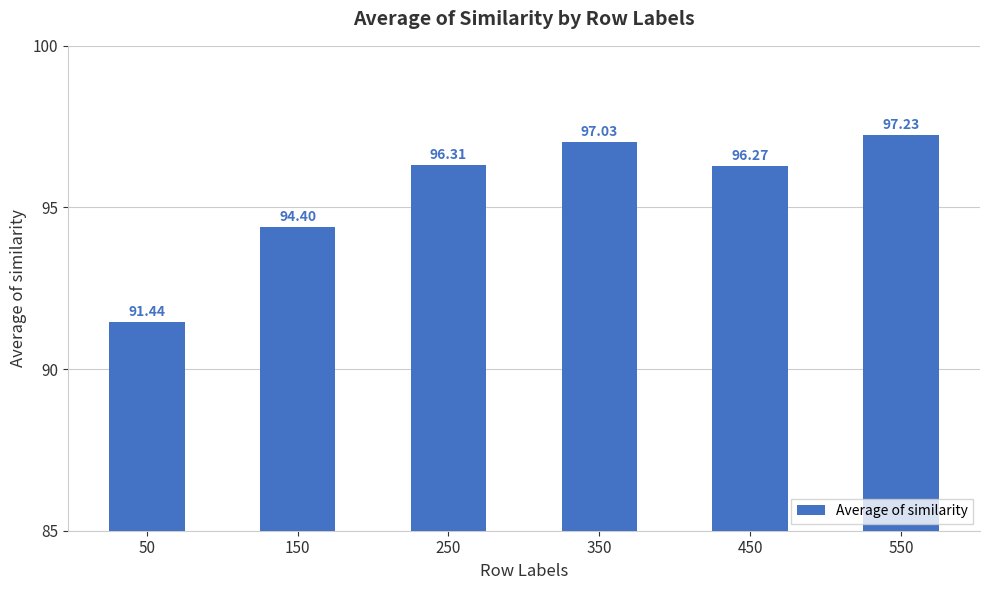

What is the sum of all values?

572.7